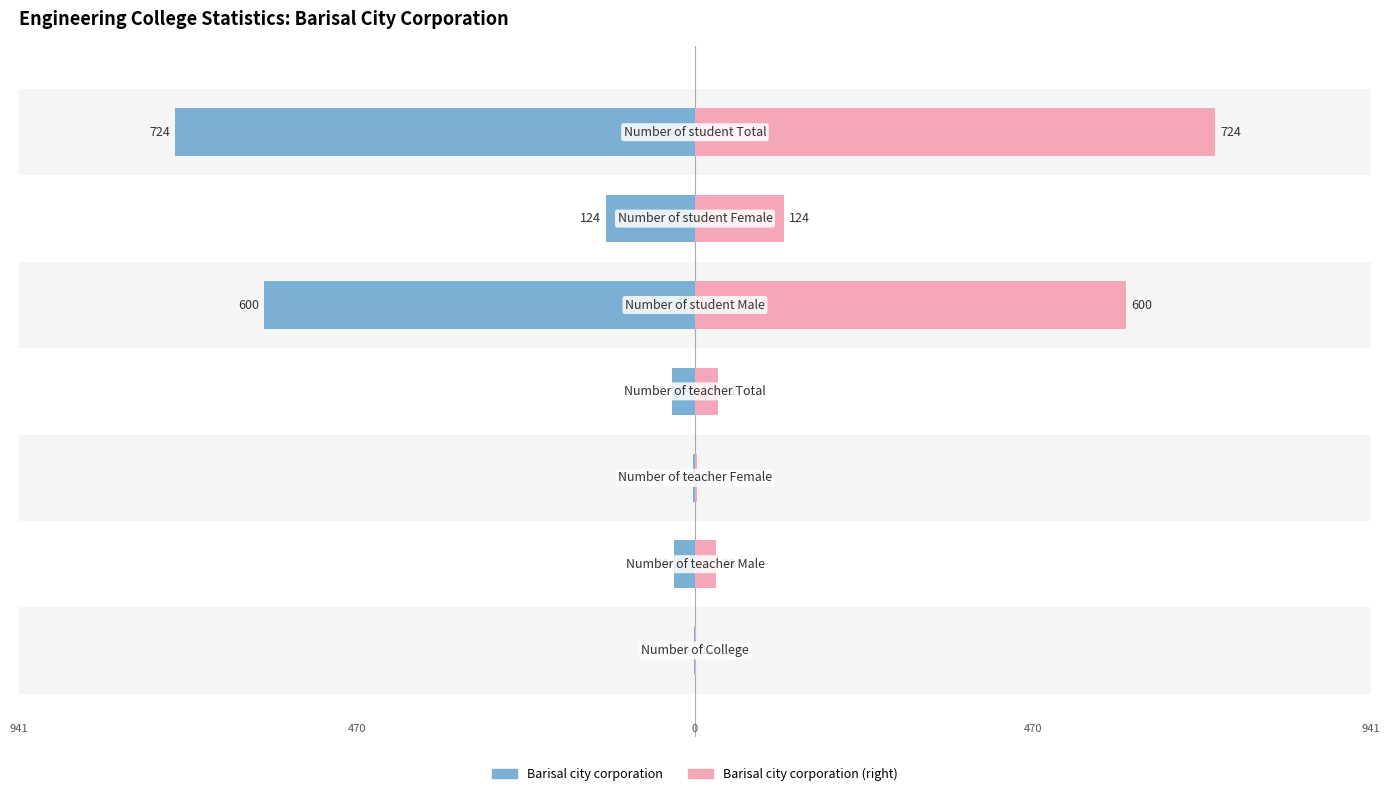

What is the average value of the Barisal city corporation (left) series?

-216